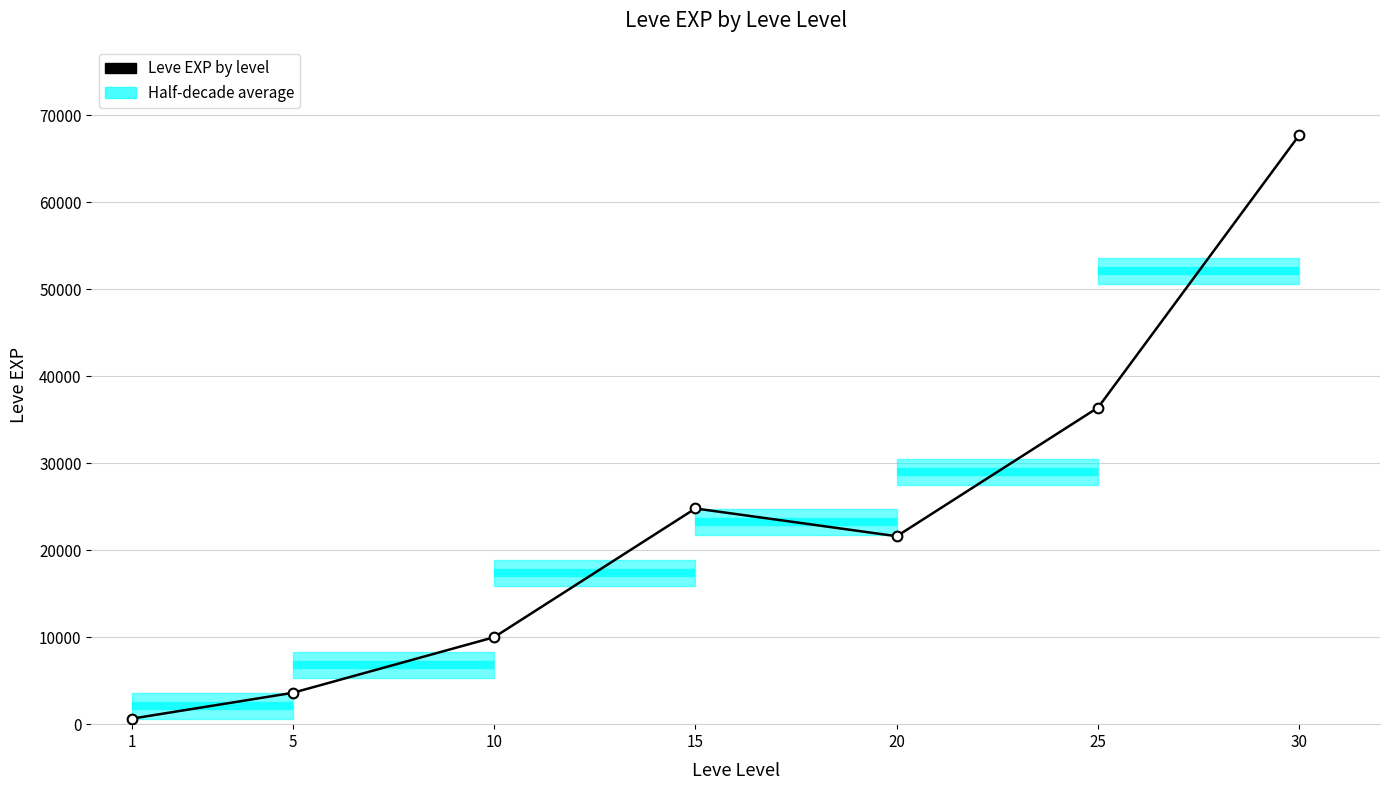

What is the average value?

23533